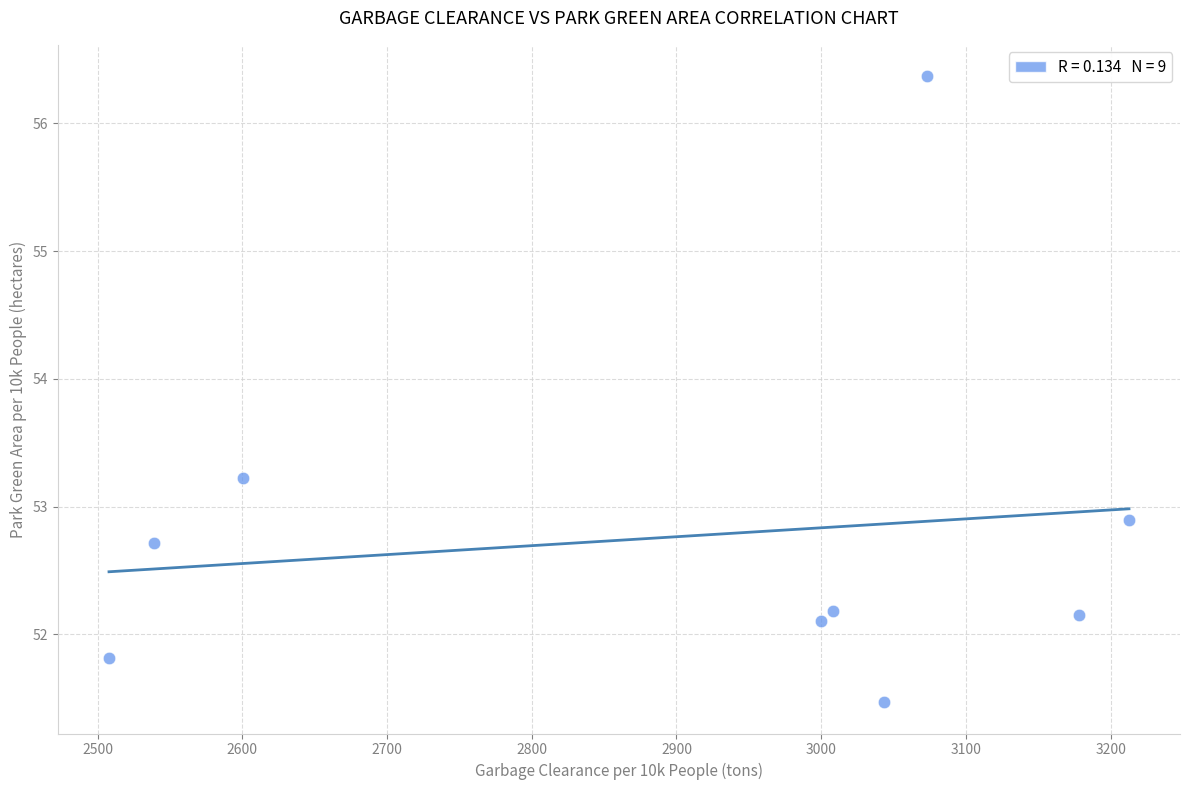

What is the average Y value?

52.8